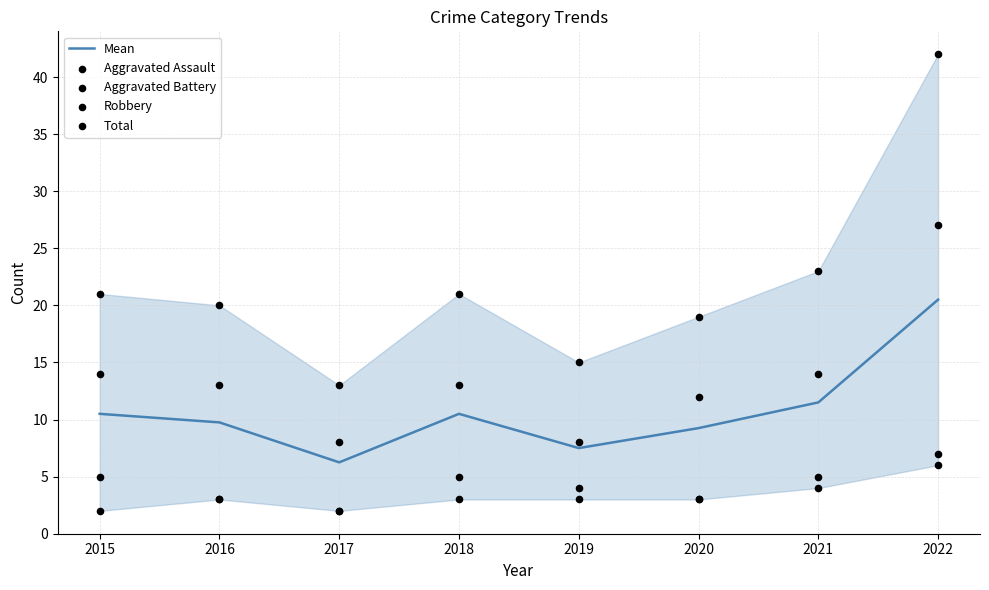

What is the total value across all series at 2015?

52.5